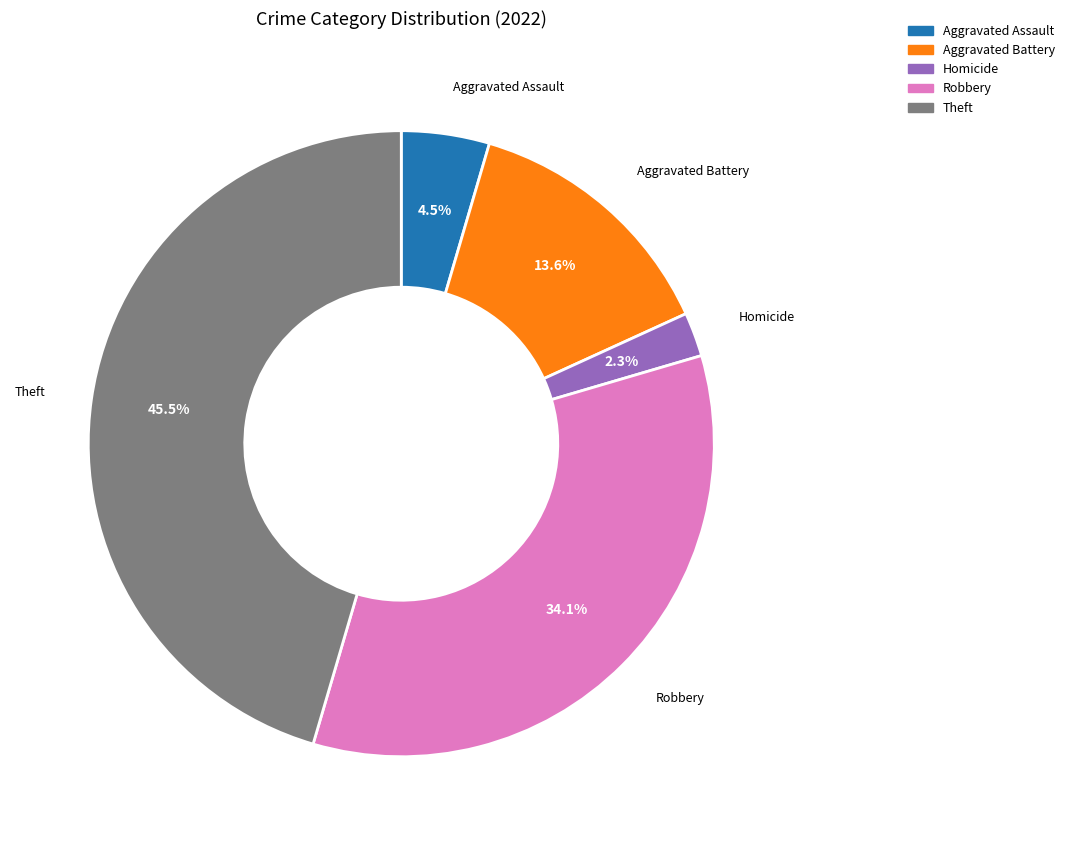

How many segments does this pie chart have?

5